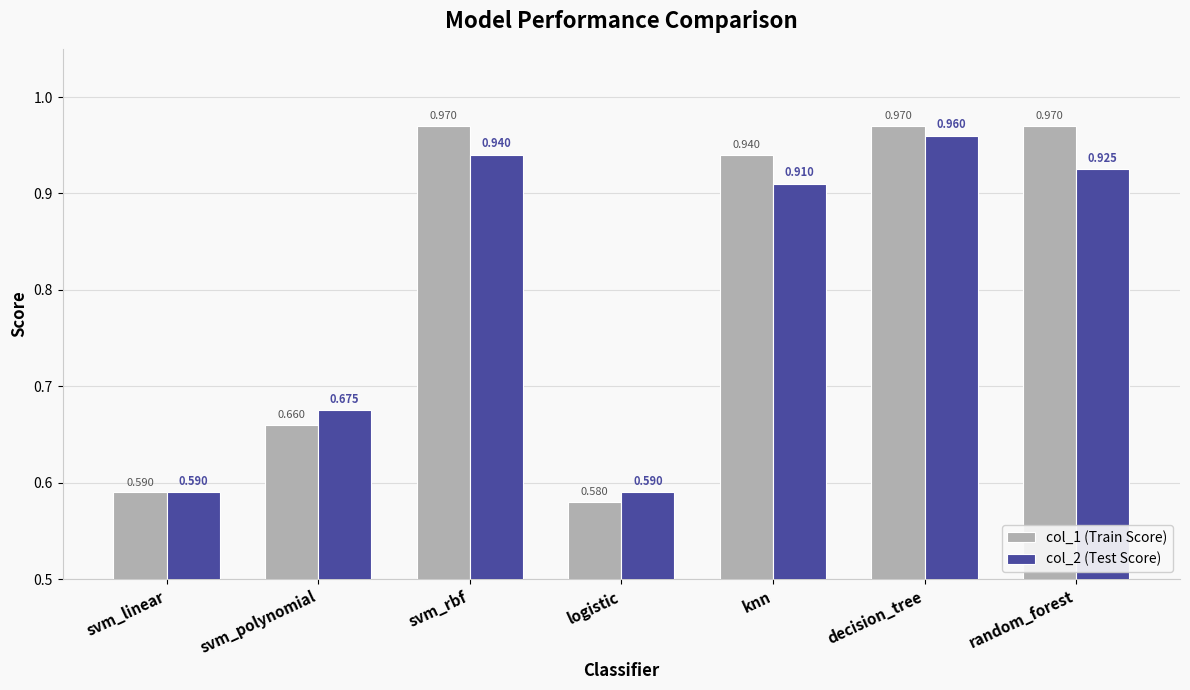

Which label corresponds to the smallest value in the chart?

logistic